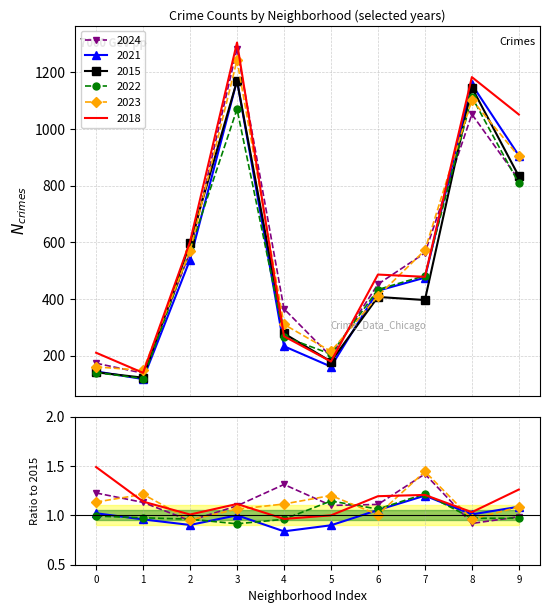

What are all the series names shown in the legend?

2024, 2021, 2015, 2022, 2023, 2018